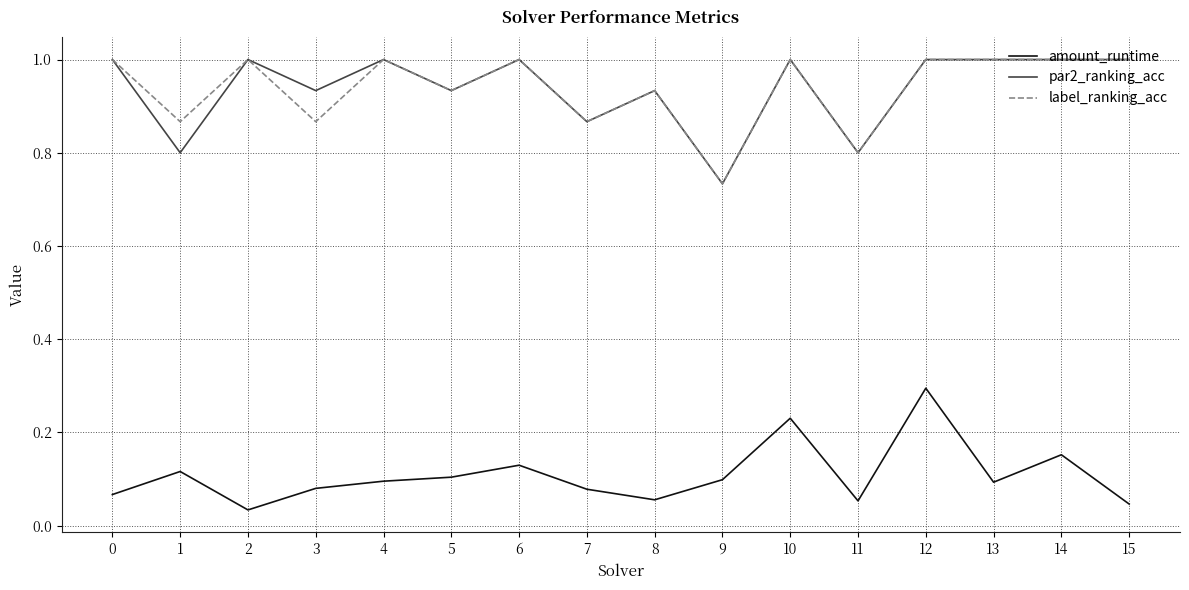

Is this an area chart (filled region under the line)?

No